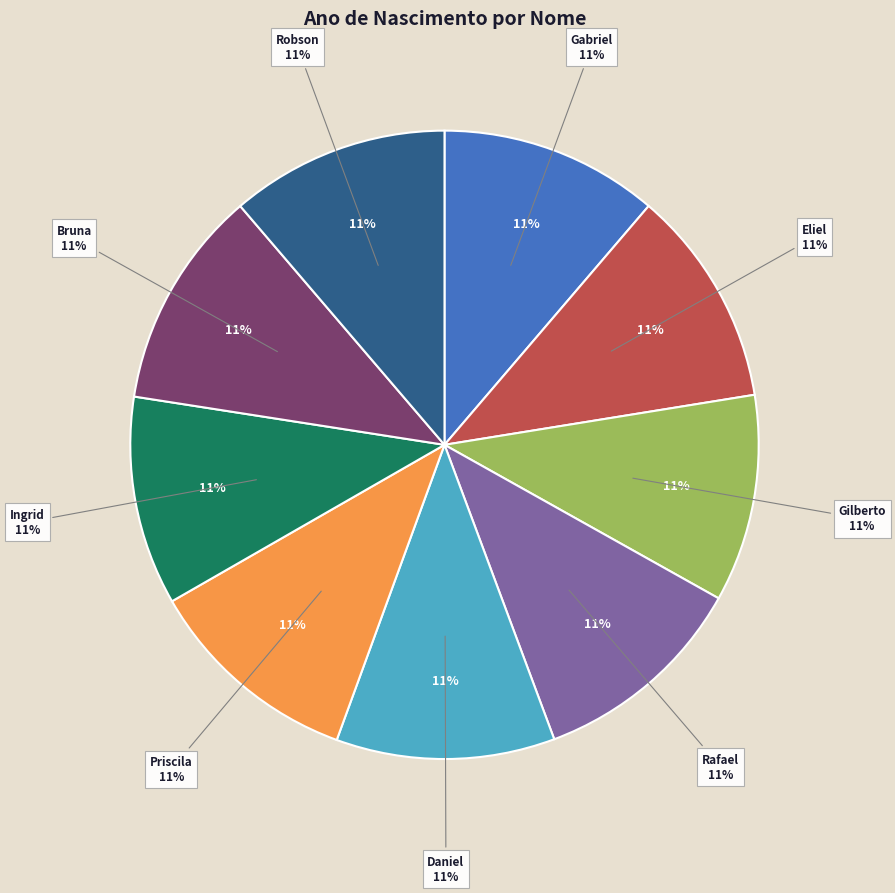

Is there any slice that represents more than half of the pie?

No